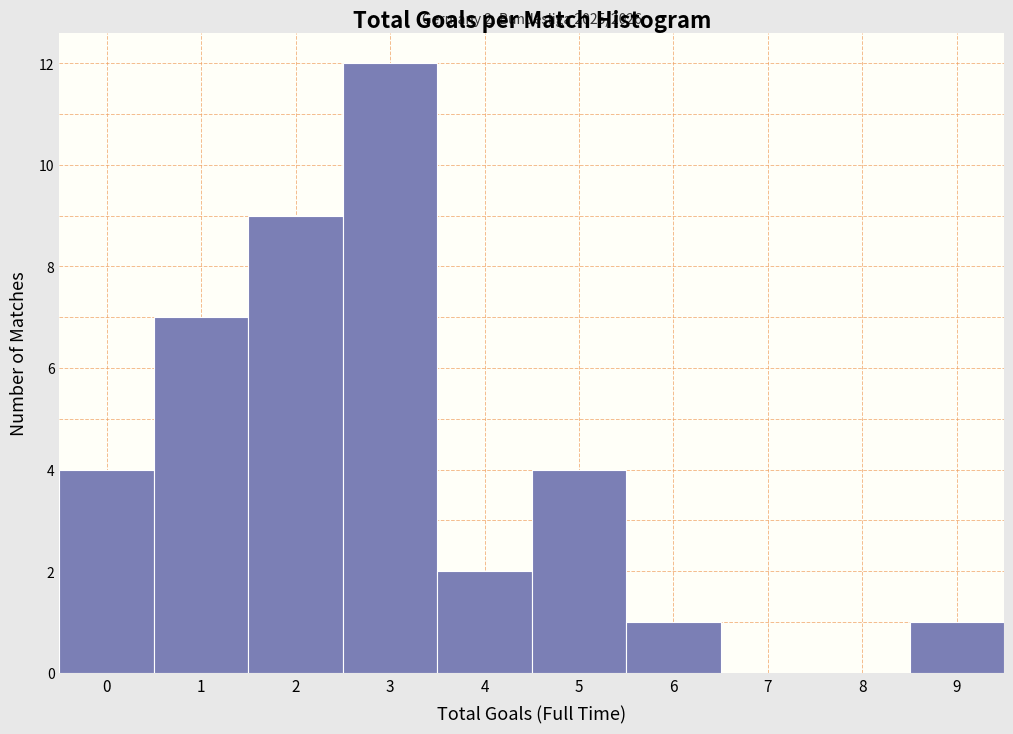

Which range on the x-axis has the tallest bar?

2.5 to 3.5